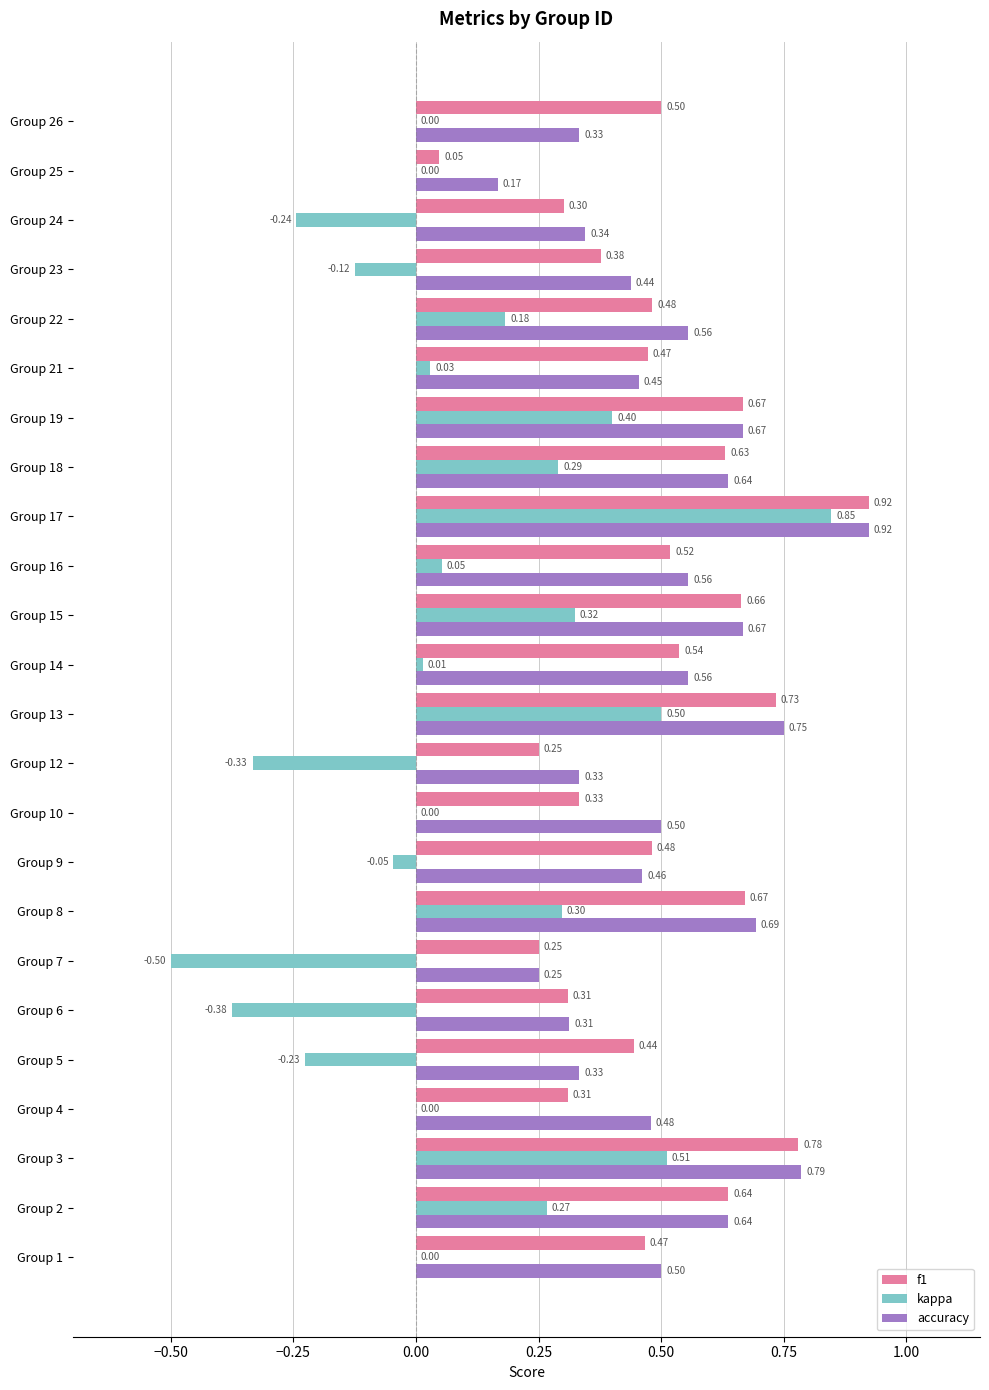

Which series changed the most between Group 6 and Group 26?

kappa